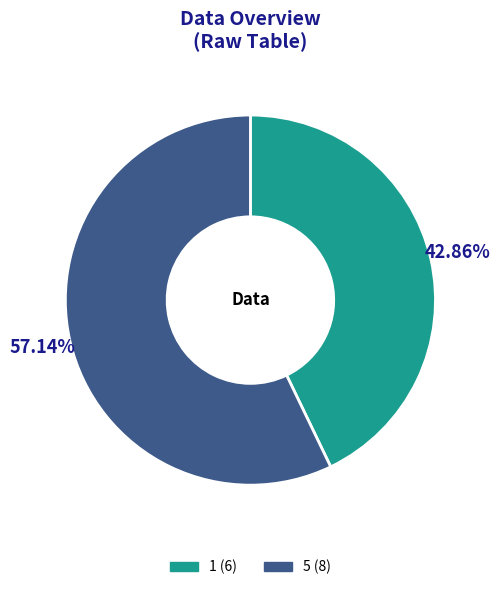

To the nearest percent, what is the average slice percentage?

50%